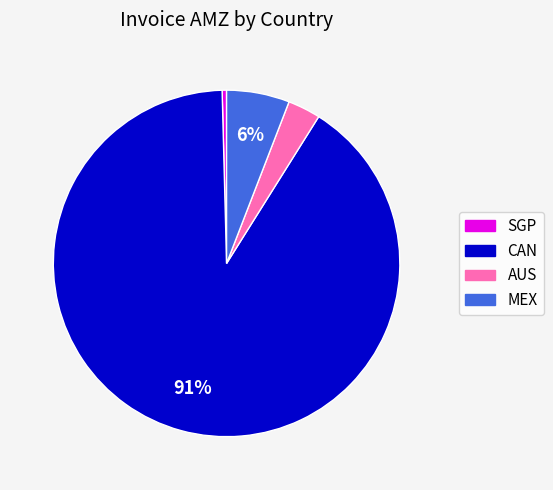

How many slices are in this pie chart?

4